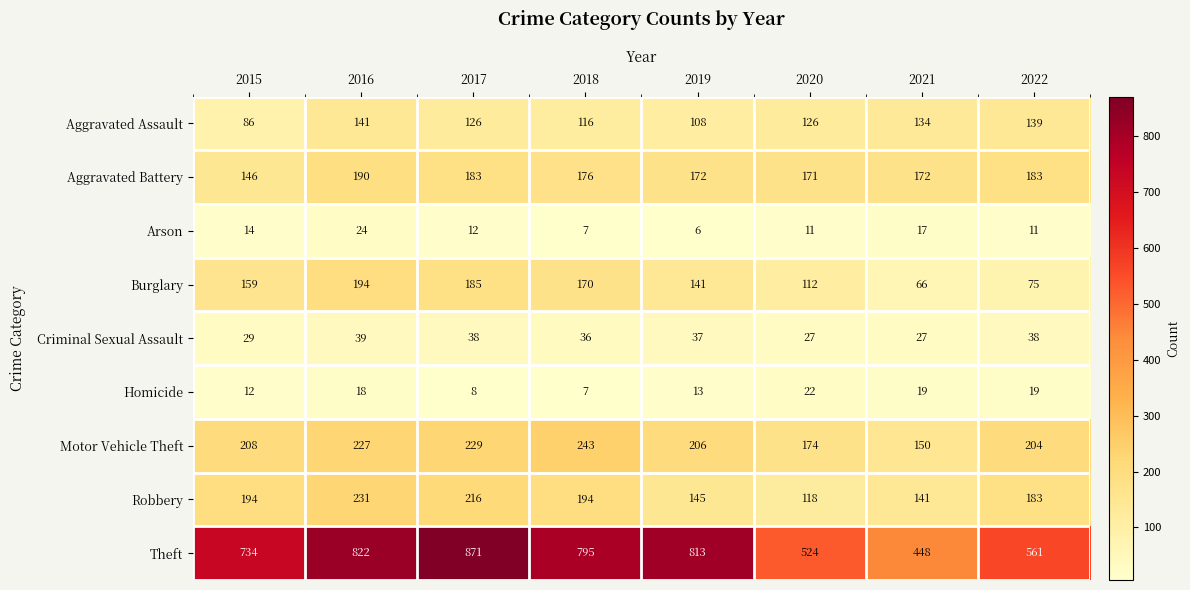

How many categories are shown in the chart?

8